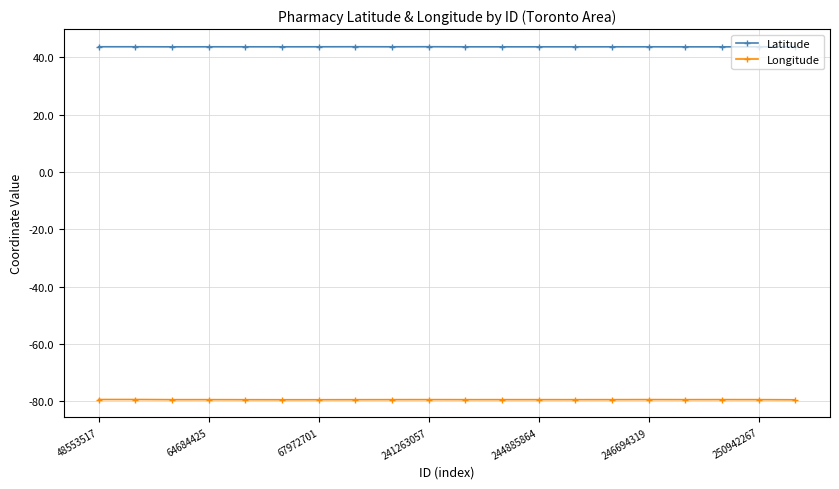

True or false: Latitude has more than 2 points higher than both neighbors.

True